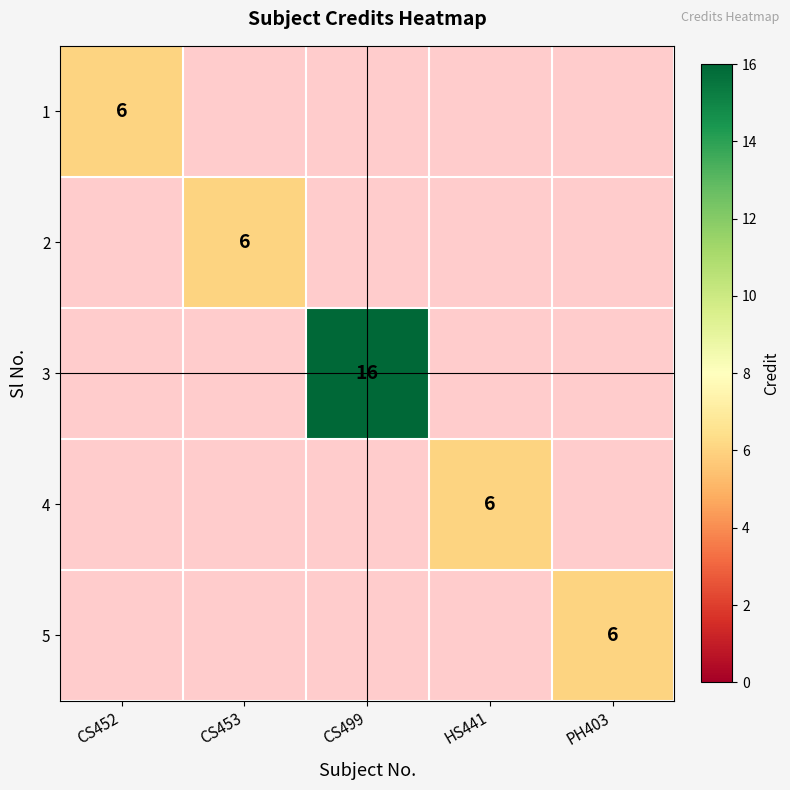

At how many categories does at least one series exceed 14?

1